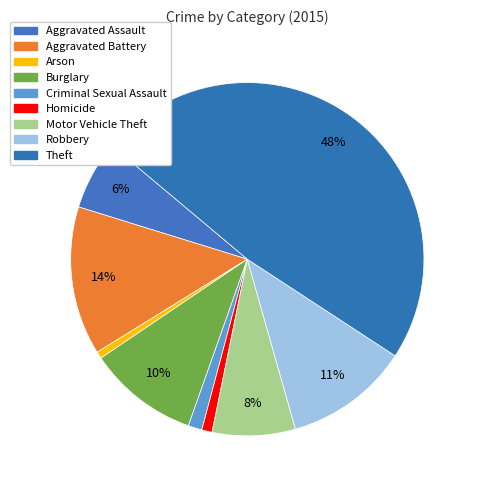

Count the number of slices in the pie.

9